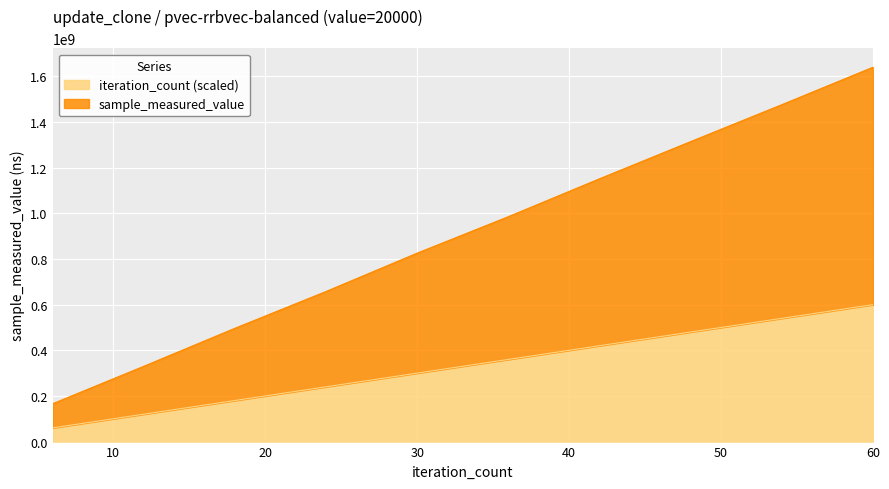

How many series are shown in this chart?

2